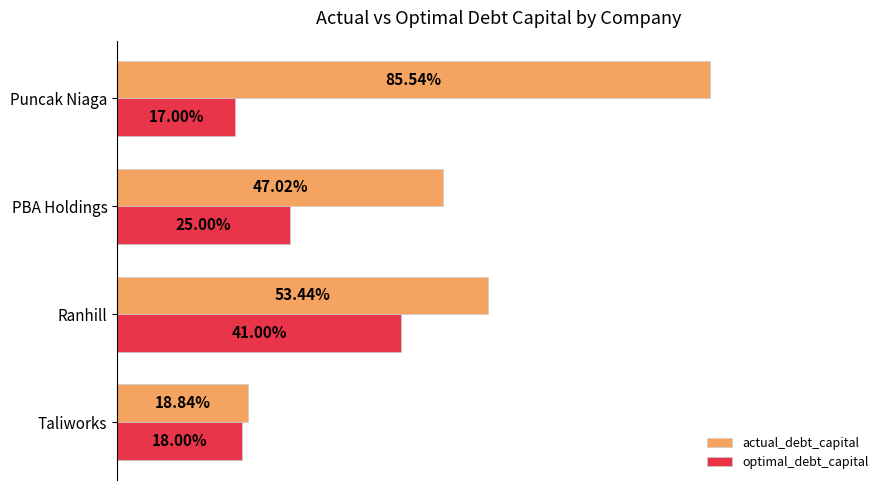

What are all the series names shown in the legend?

actual_debt_capital, optimal_debt_capital